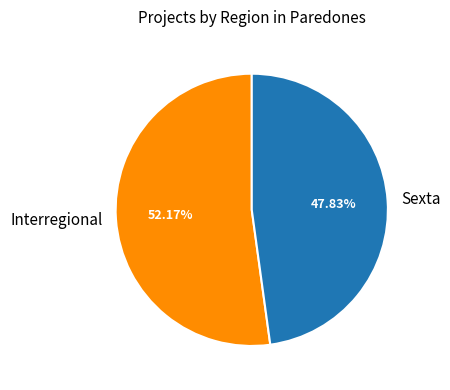

Between Interregional and Sexta, which is larger?

Interregional